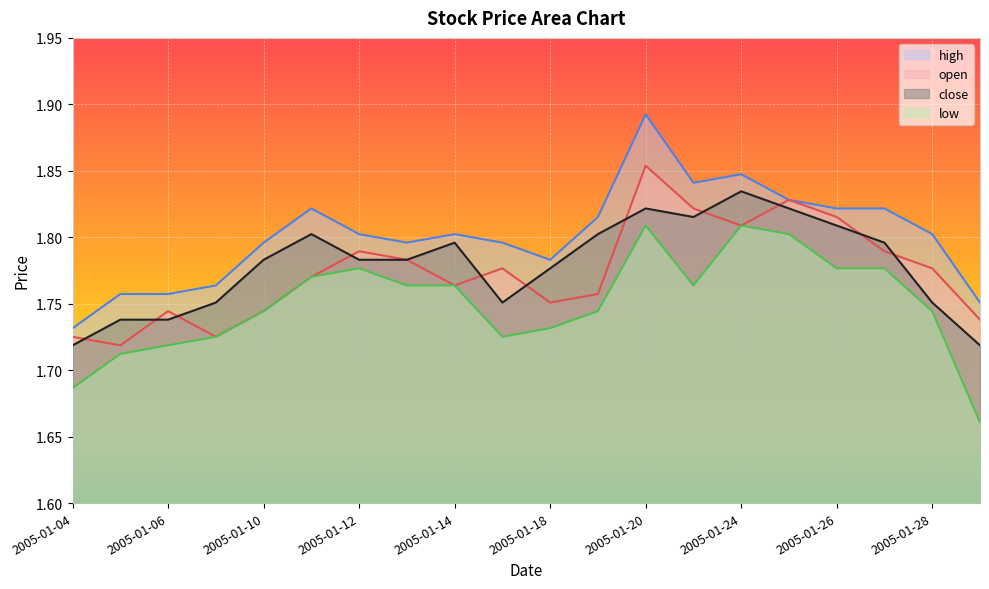

What are all the series names shown in the legend?

high, open, close, low